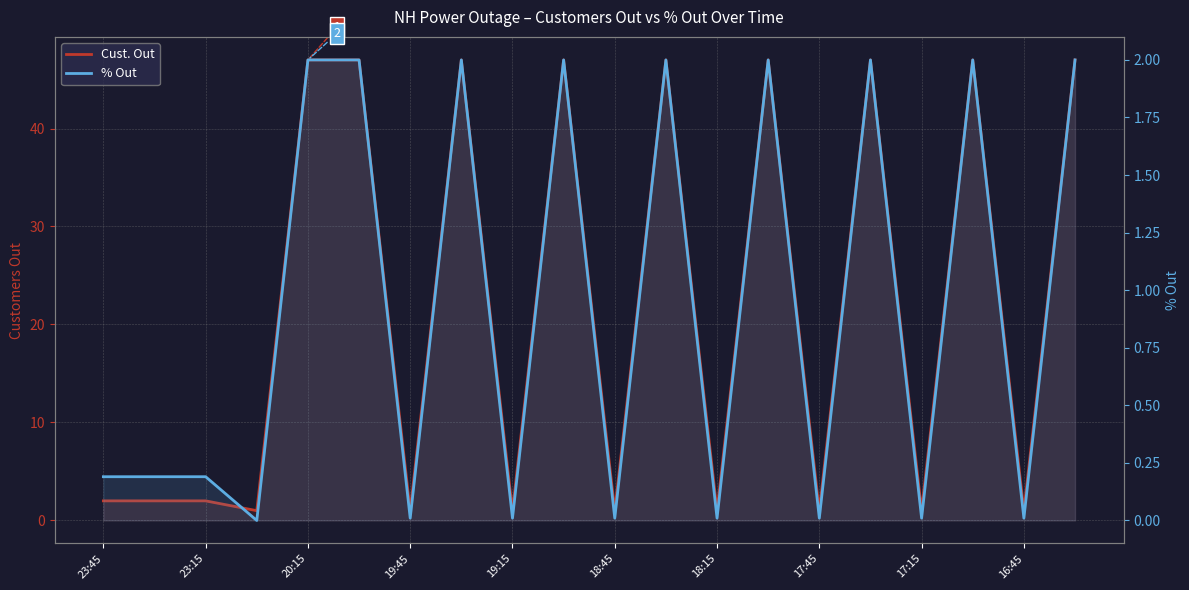

How many distinct data groups are displayed?

2